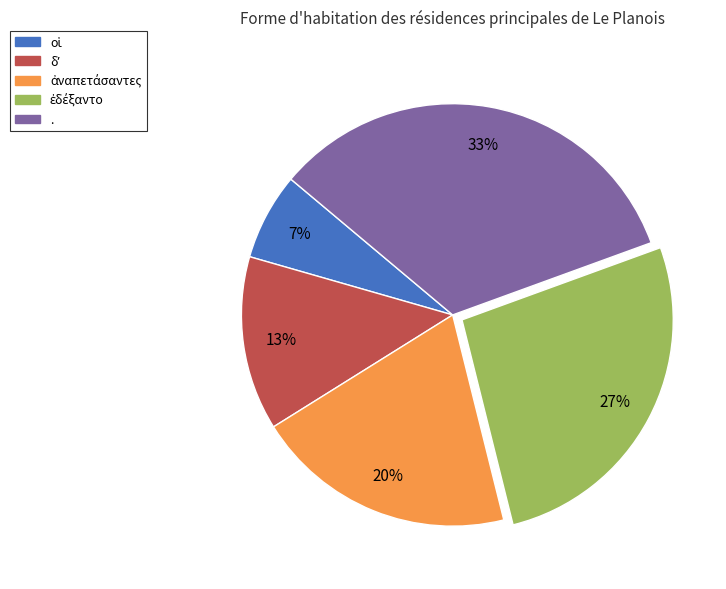

To the nearest percent, what is the average slice percentage?

20%